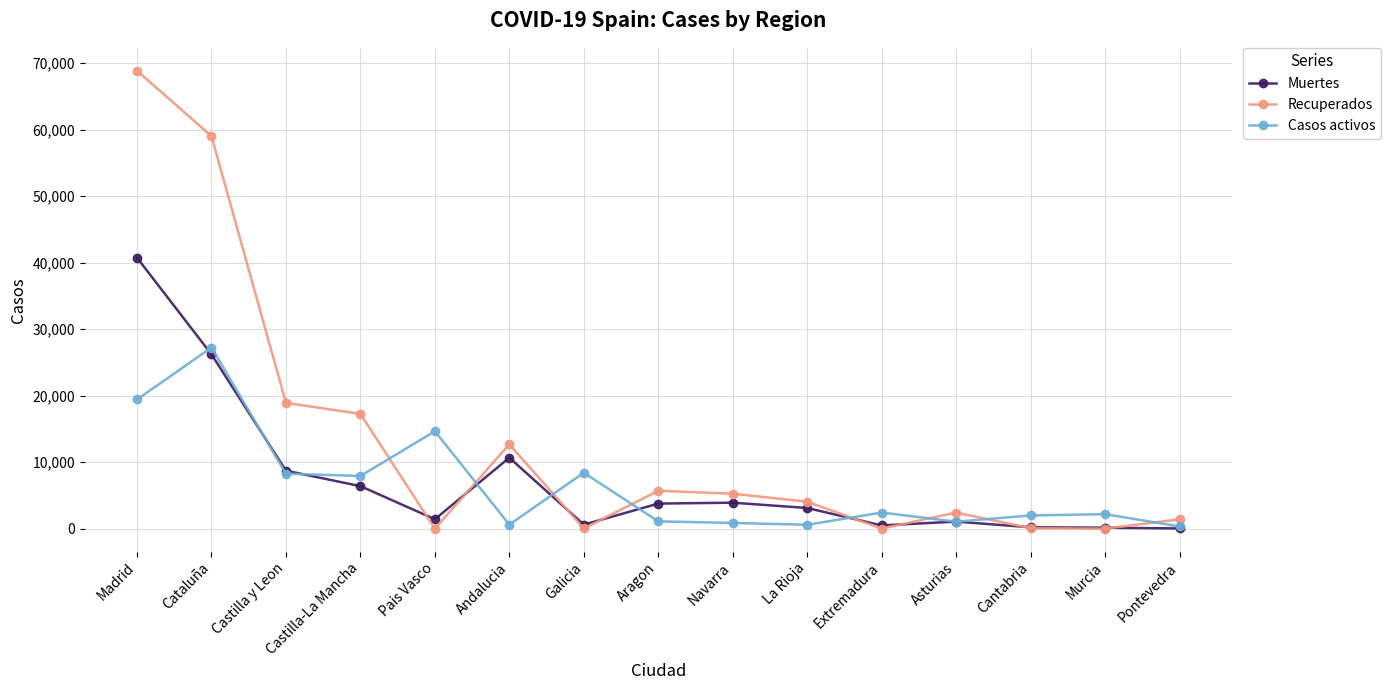

What is the label of the 7th point from the right?

Navarra